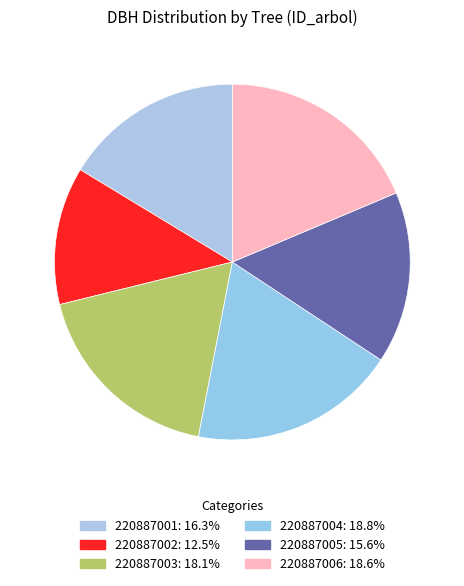

Which has a higher value, 220887006 or 220887003?

220887006